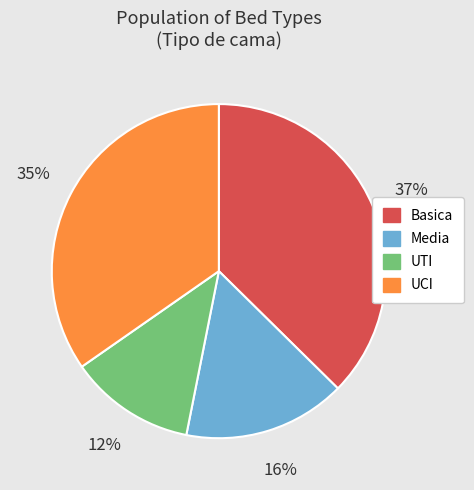

Rank the categories by value from lowest to highest.

UTI, Media, UCI, Basica